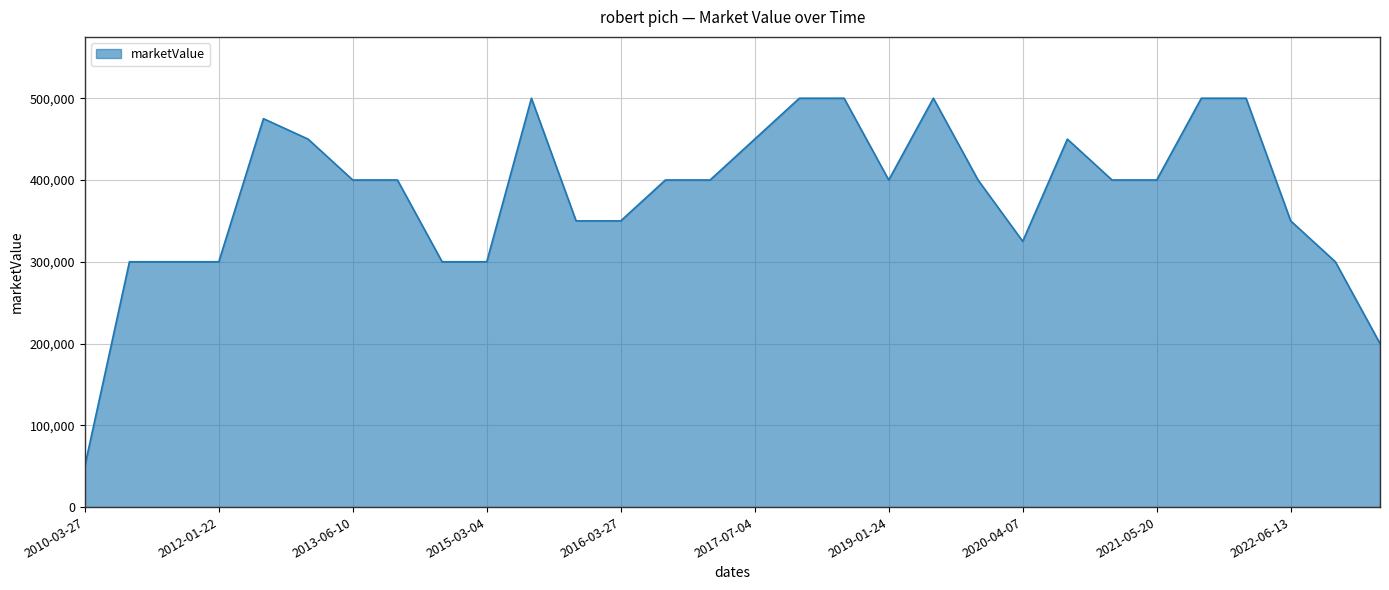

What is the maximum value shown in the chart?

500000